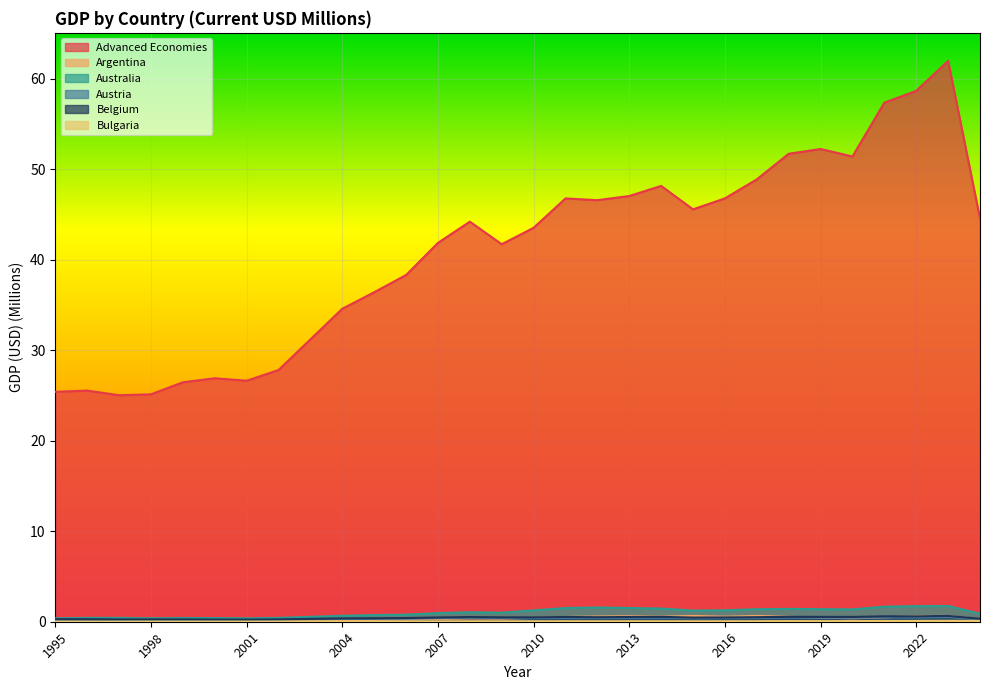

In Bulgaria, how many points are lower than both neighbors (excluding endpoints)?

5